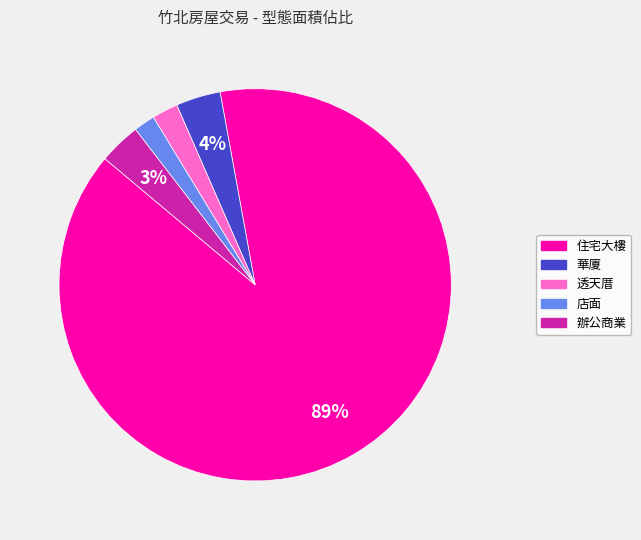

True or false: 透天厝 accounts for 11% of the total.

False